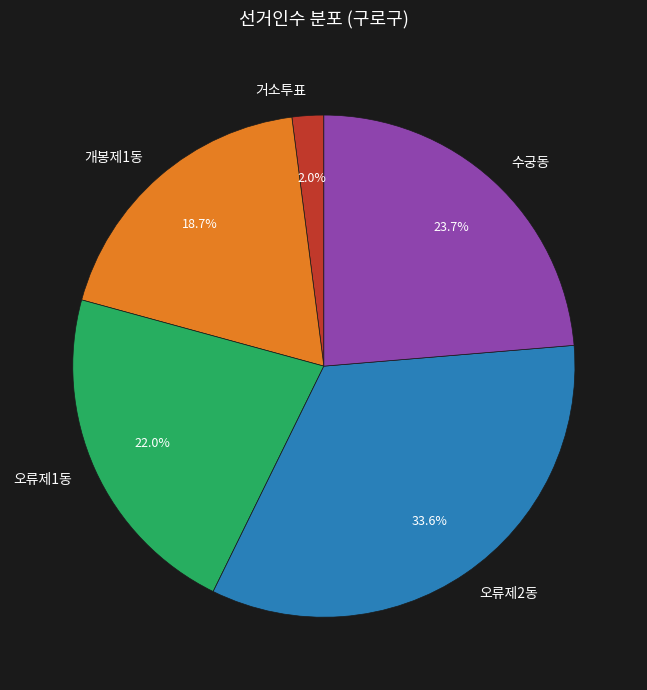

Which category has the smallest portion of the pie?

거소투표